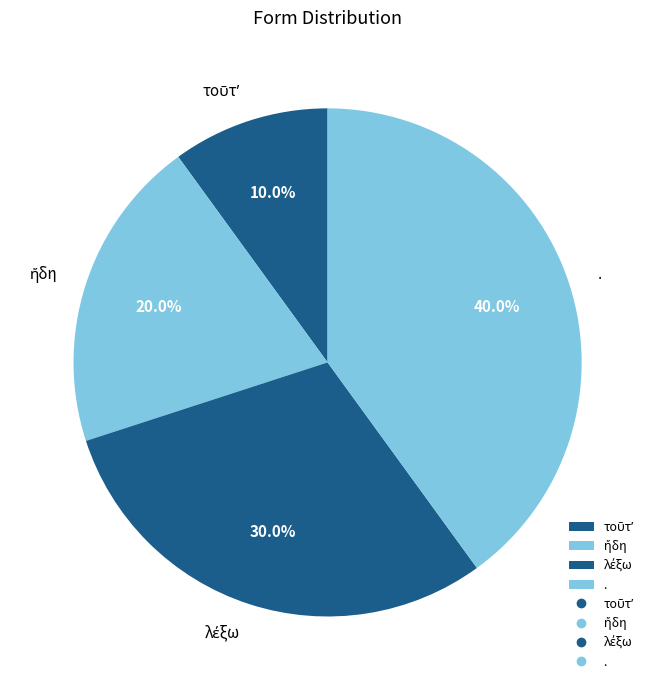

Which slice is the largest?

.